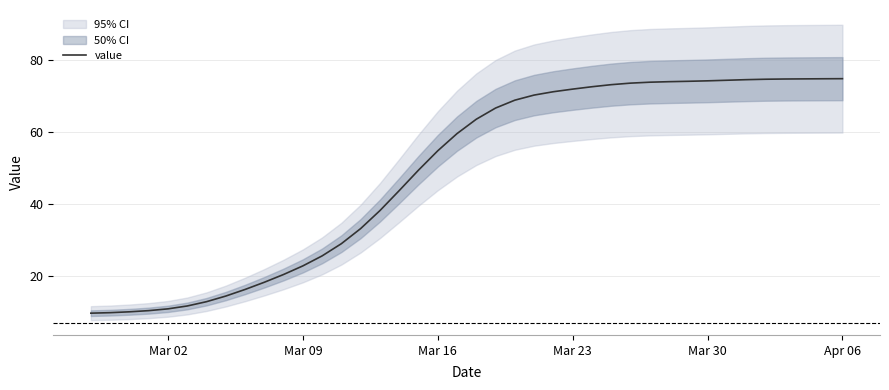

The value of value at Apr 06 is 41.4. True or false?

False